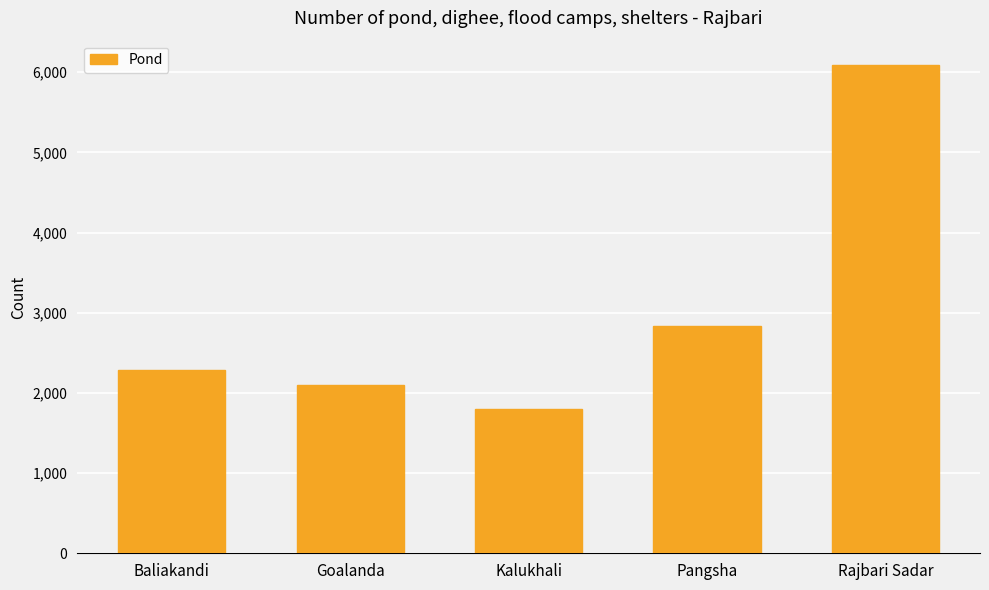

Reading left to right, list all the values displayed in this chart.

2282	2100	1805	2836	6090